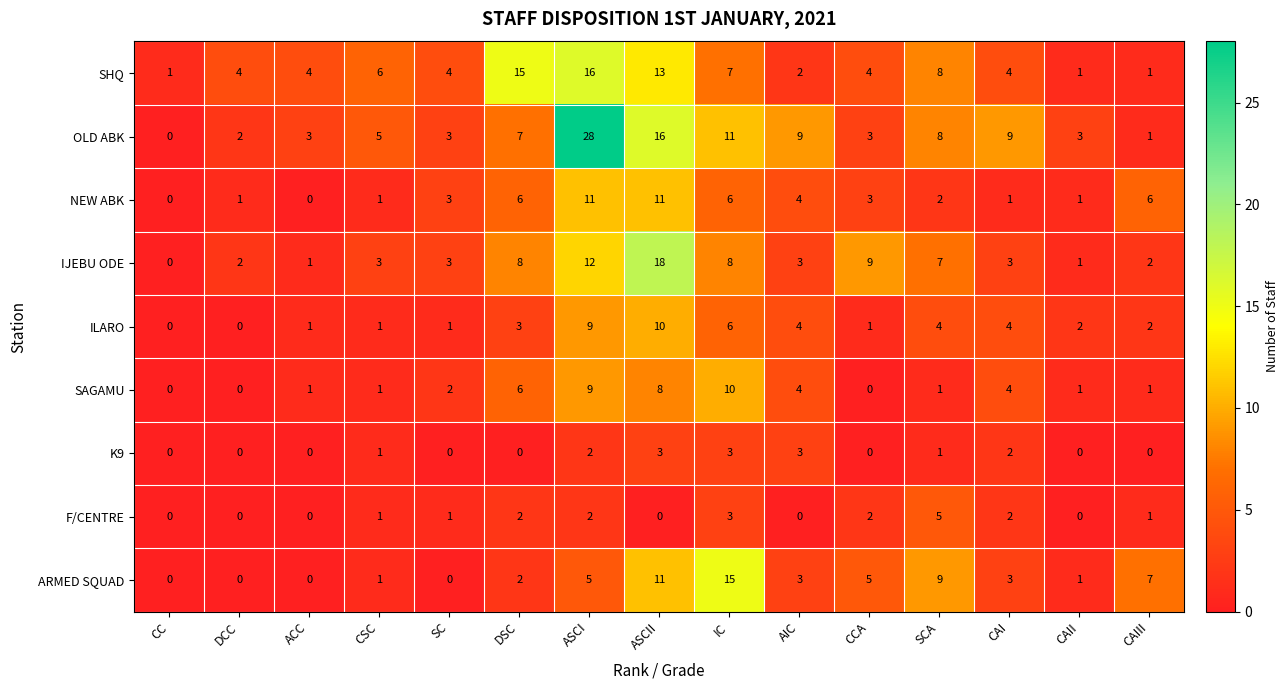

The value of F/CENTRE at DCC is 0. True or false?

True